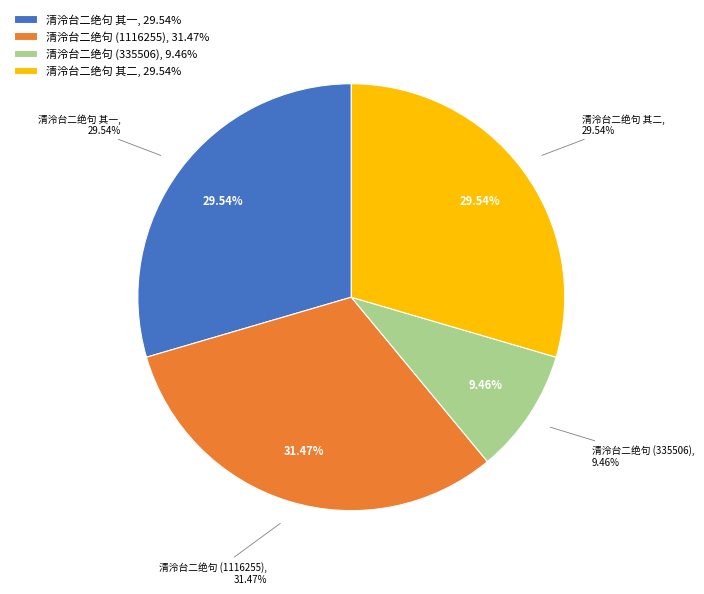

Combined, do 清泠台二绝句 and 清泠台二绝句 account for over 50%?

No